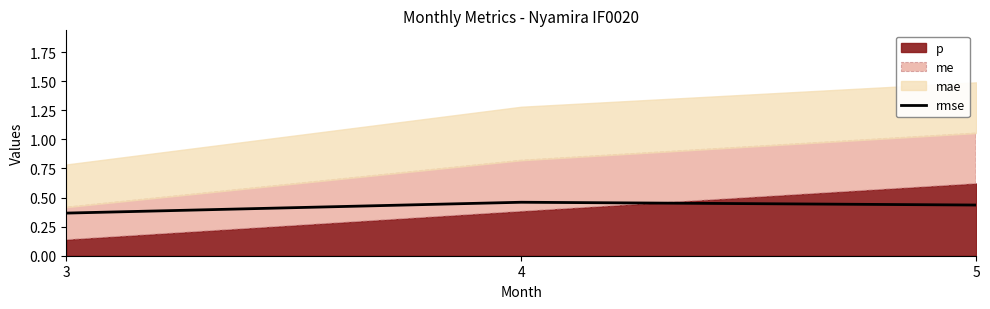

Does the chart display data point markers on the line(s)?

No